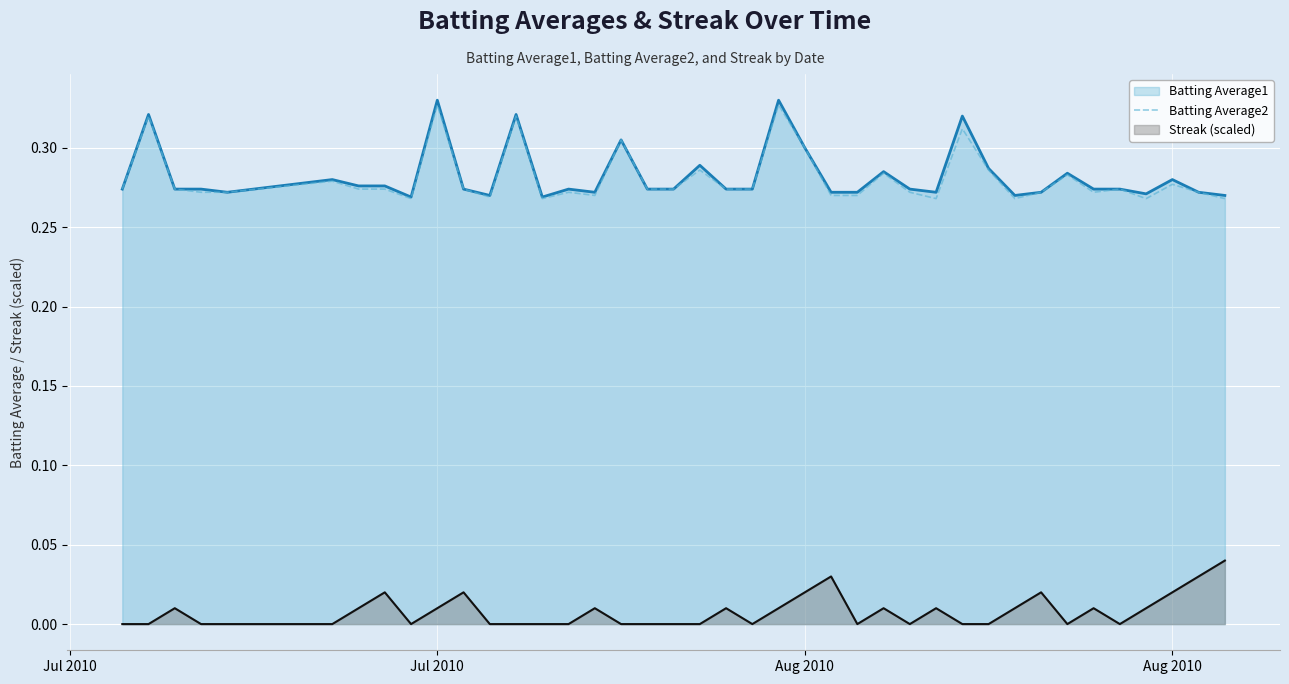

What is the value of the 37th point from the left?

0.3